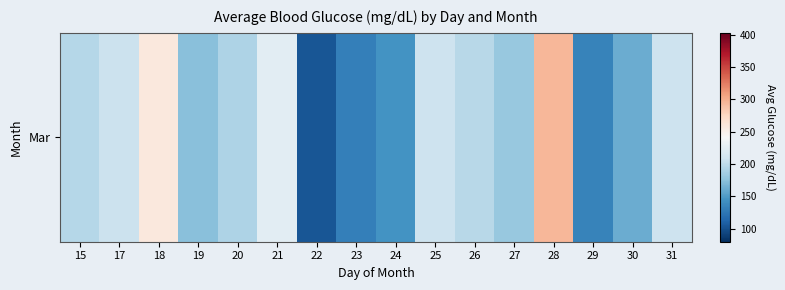

What is the change in value from 24 to 29?

-11.6